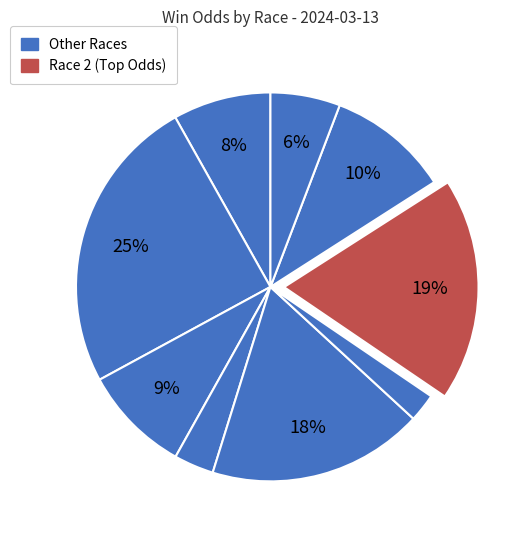

Is there any slice that represents more than half of the pie?

No